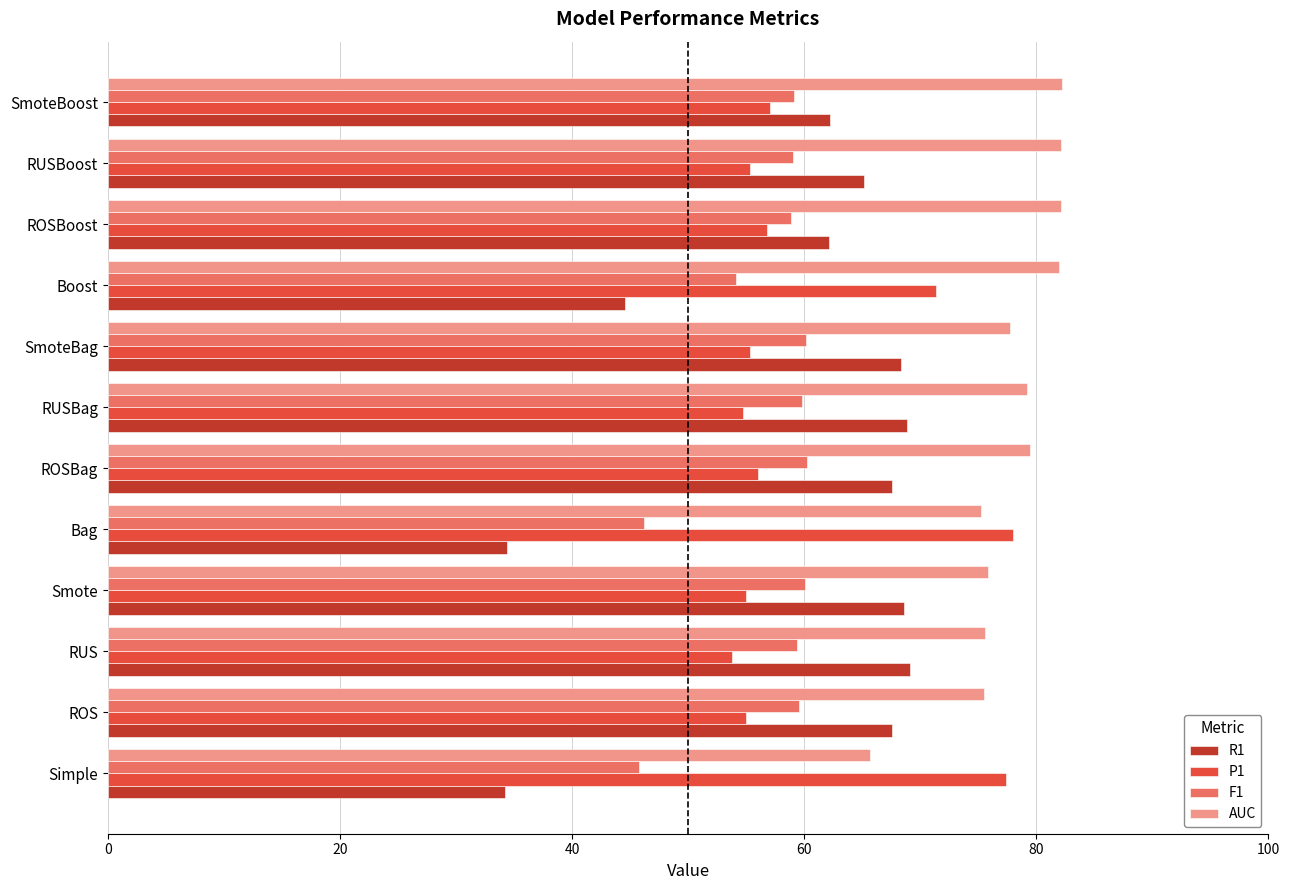

At which label is P1 closest to 65?

Boost